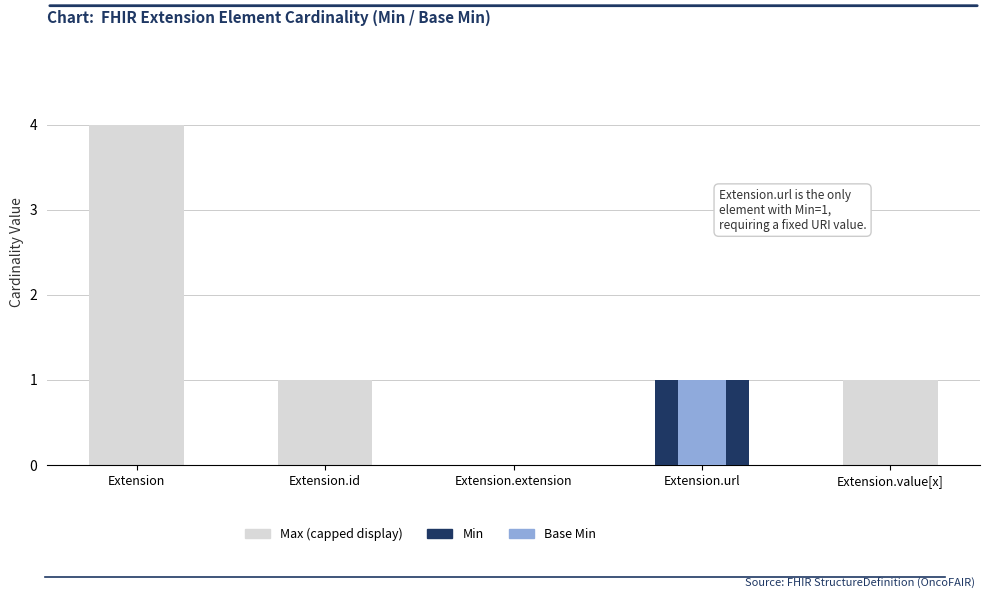

Is it true that Base Min equals 0 at Extension?

True